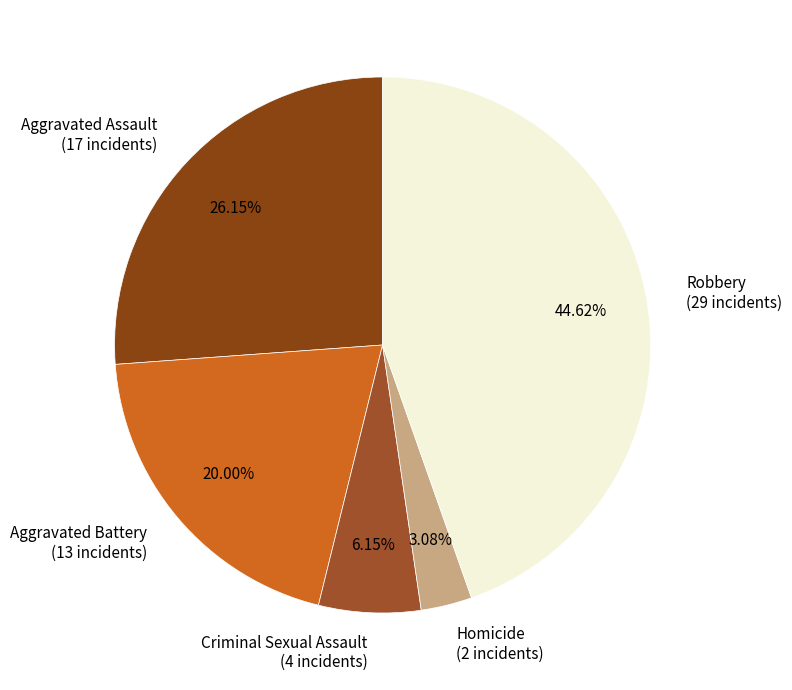

To the nearest percent, what percentage of the pie is Aggravated Battery?

20%